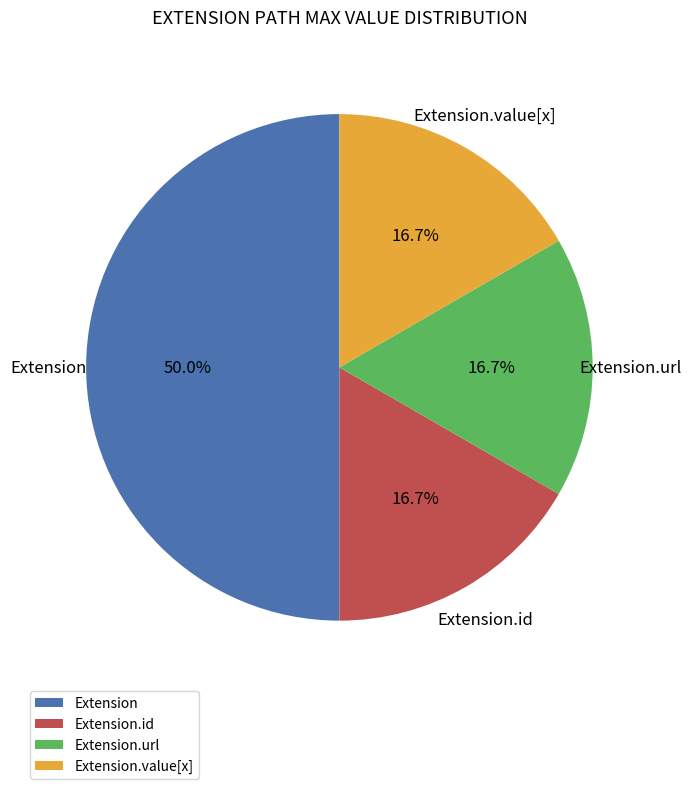

How many slices are in this pie chart?

4